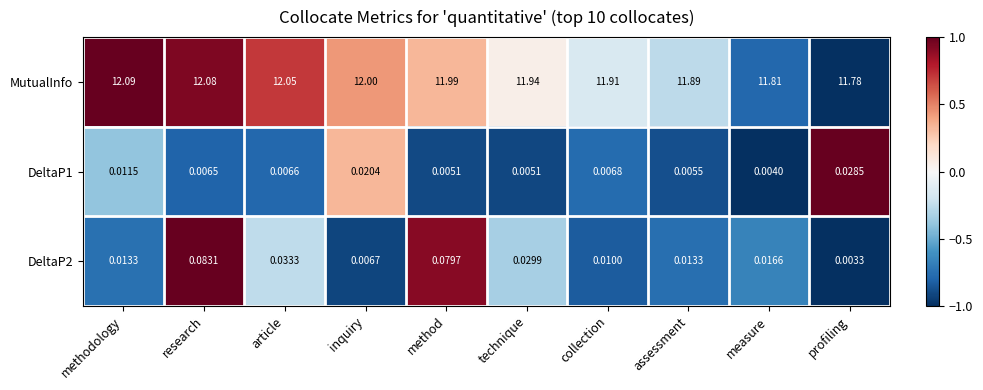

Which series has the largest total across all categories?

MutualInfo